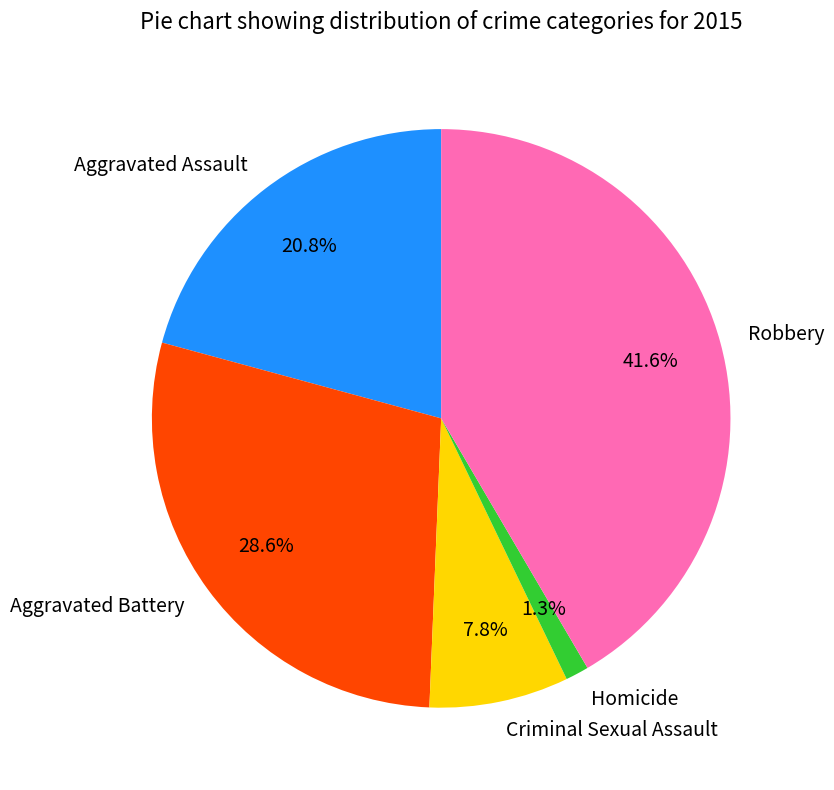

Is it true that Homicide is 1% of the pie?

True